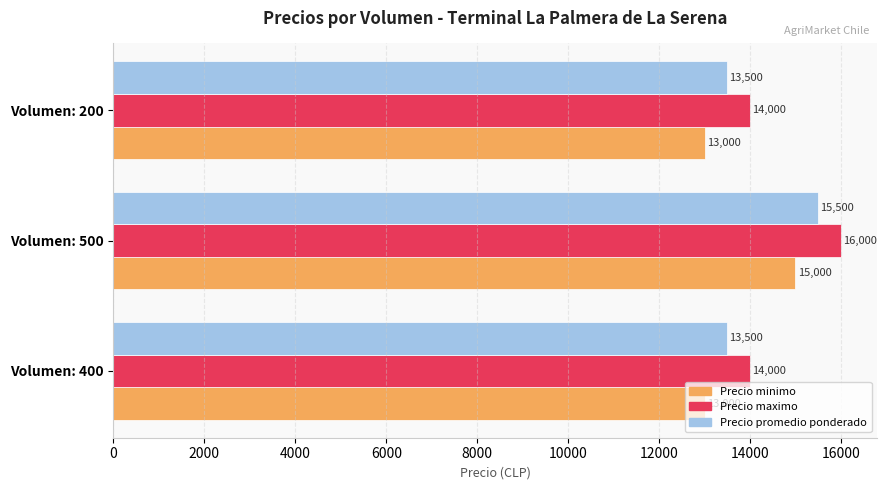

Rank the series by their average value, from lowest to highest.

Precio minimo, Precio promedio ponderado, Precio maximo